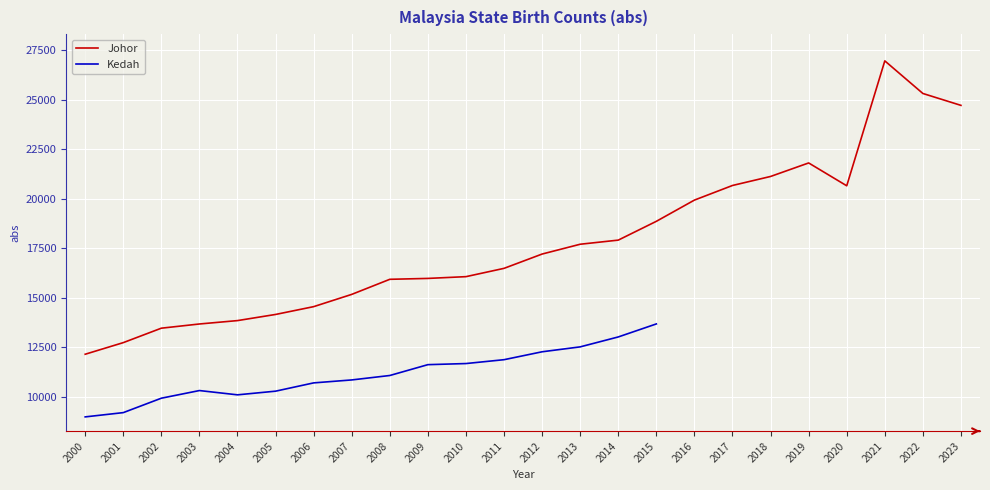

Rank the categories by value from lowest to highest.

2000, 2001, 2002, 2003, 2004, 2005, 2006, 2007, 2008, 2009, 2010, 2011, 2012, 2013, 2014, 2015, 2016, 2020, 2017, 2018, 2019, 2023, 2022, 2021